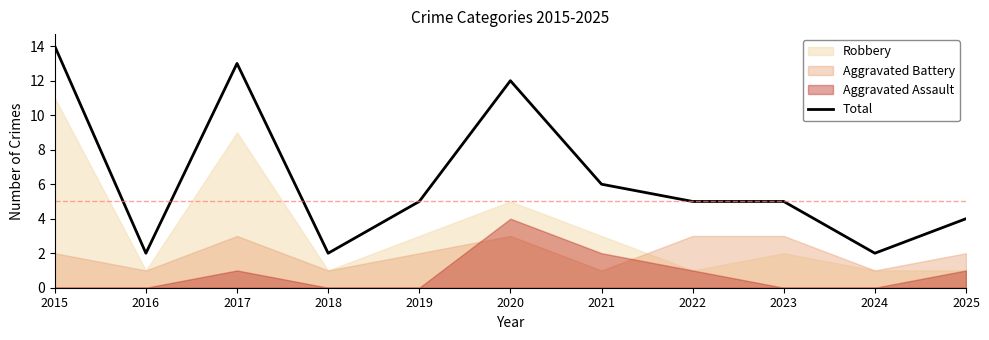

What is the difference between the maximum and minimum values?

12